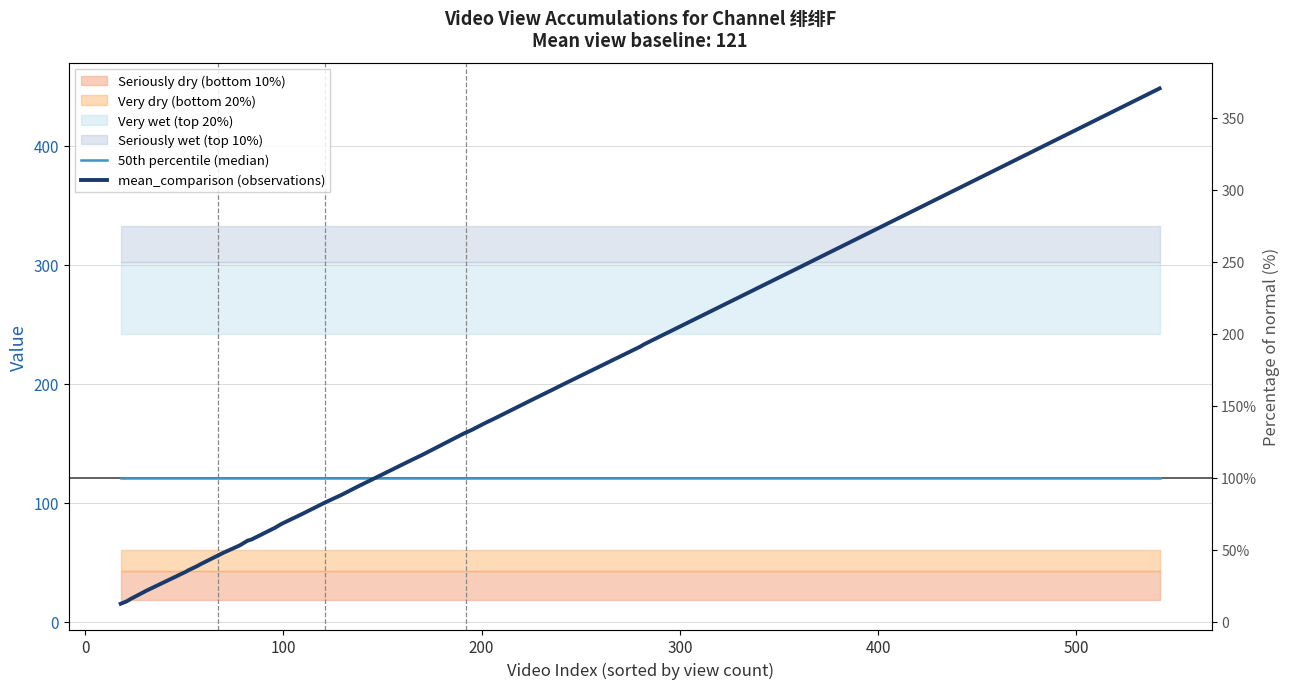

What is the difference between the maximum and second lowest values in the mean_comparison (observations) series?

431